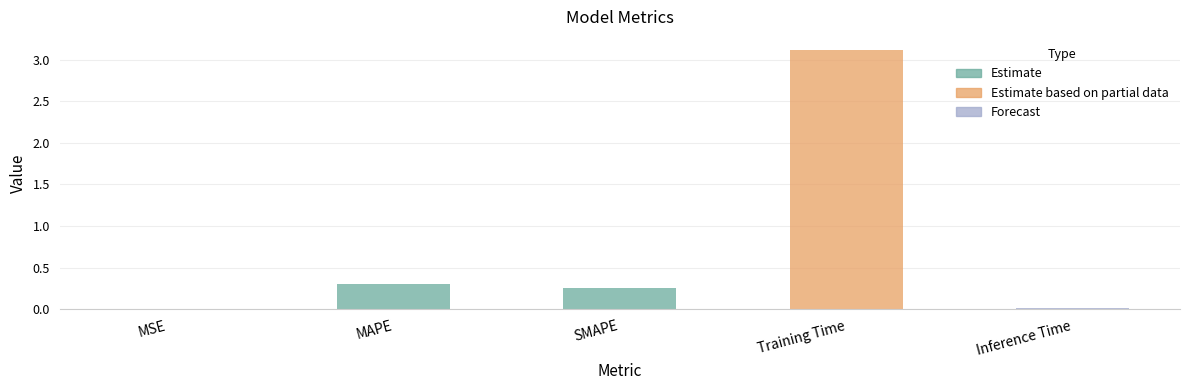

At which label is the value closest to 1?

MAPE